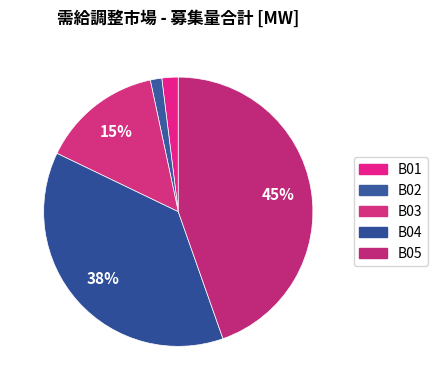

What percentage is the B01 slice, to the nearest percent?

2%